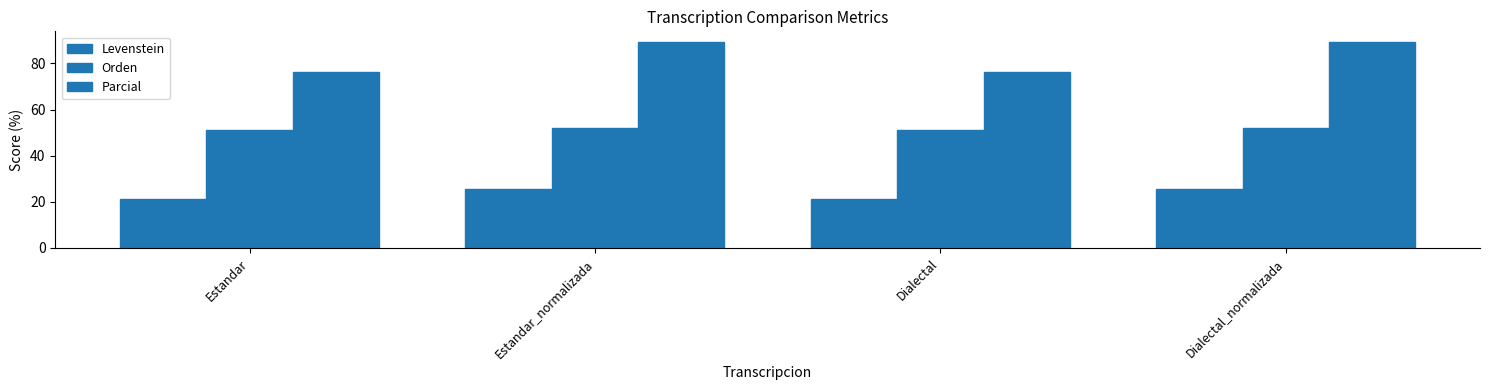

True or false: Orden has a value of 52.1 at Dialectal_normalizada.

True